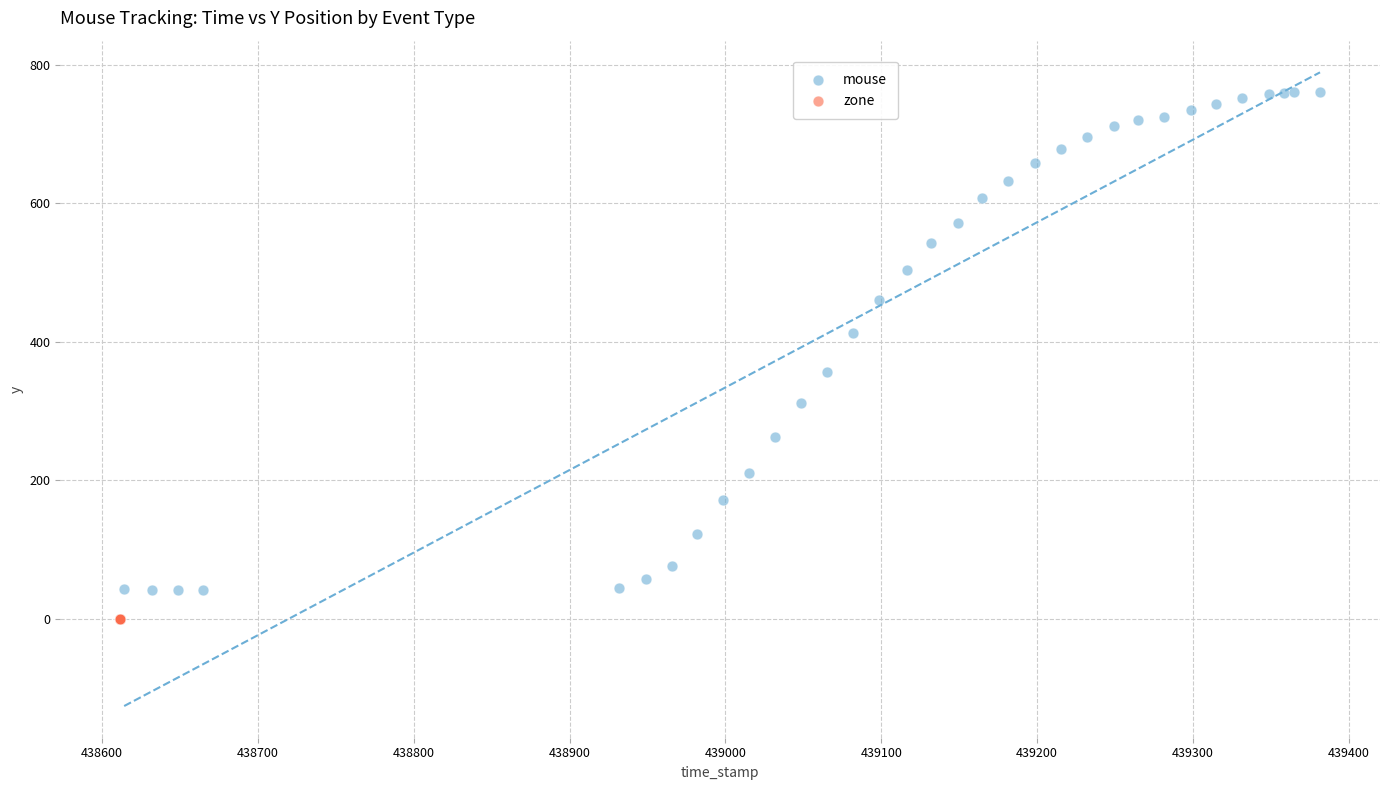

Which series reaches the maximum Y coordinate?

mouse